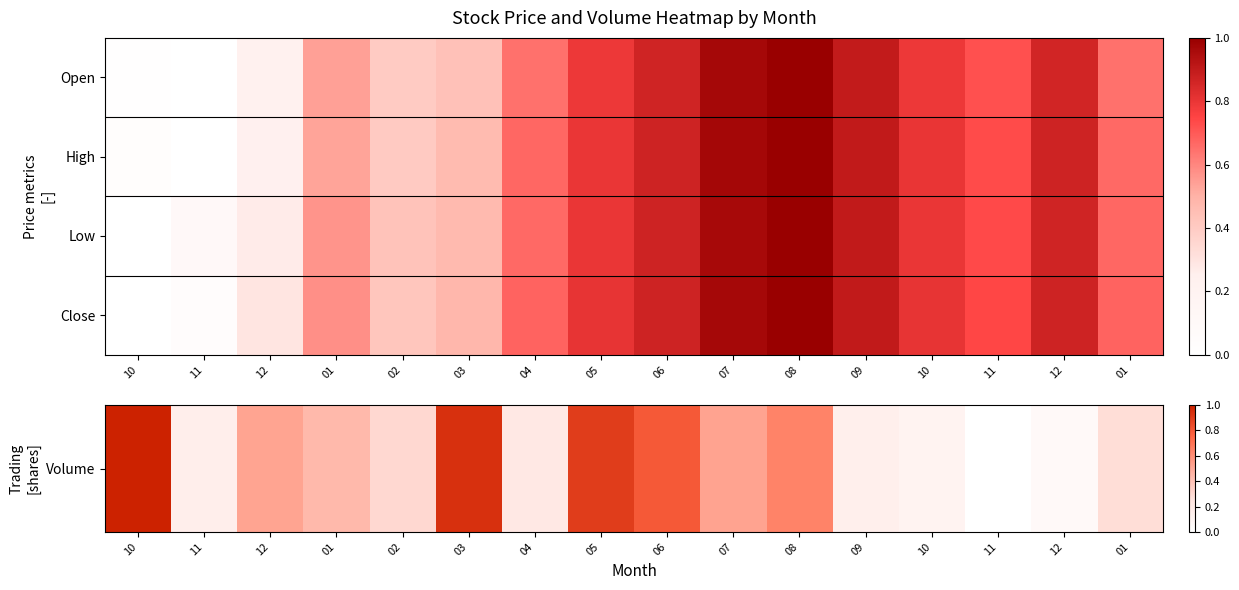

Which series changed the most between 01 and 06?

Volume